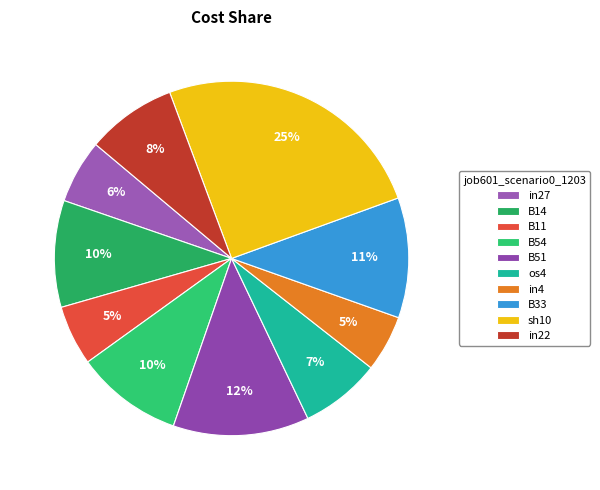

To the nearest percent, what is the combined percentage of B33 and B51?

23%